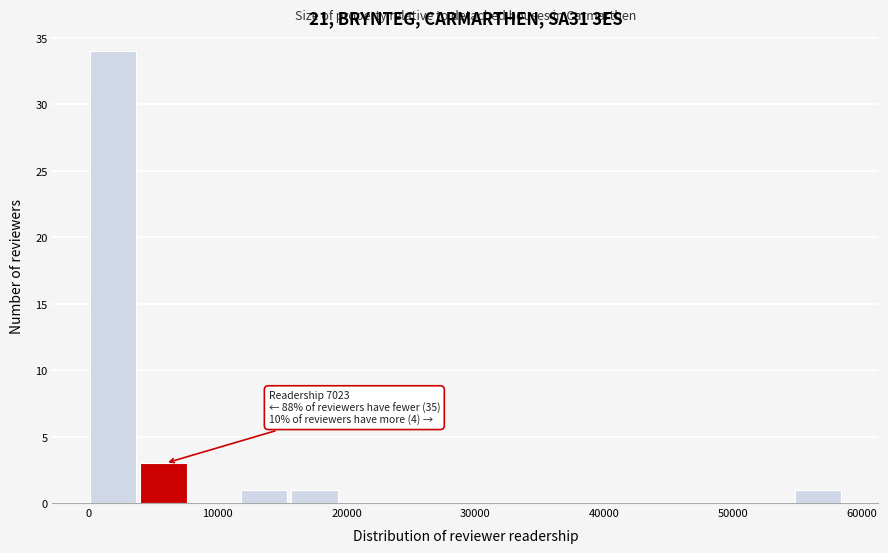

Read against the x-axis, roughly where is the centre of the tallest bar?

2000